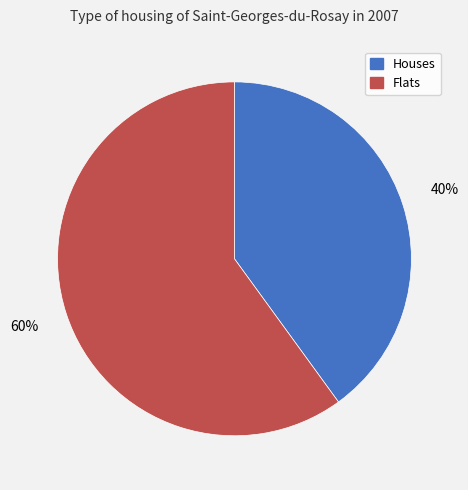

To the nearest percent, what is the average slice percentage?

50%